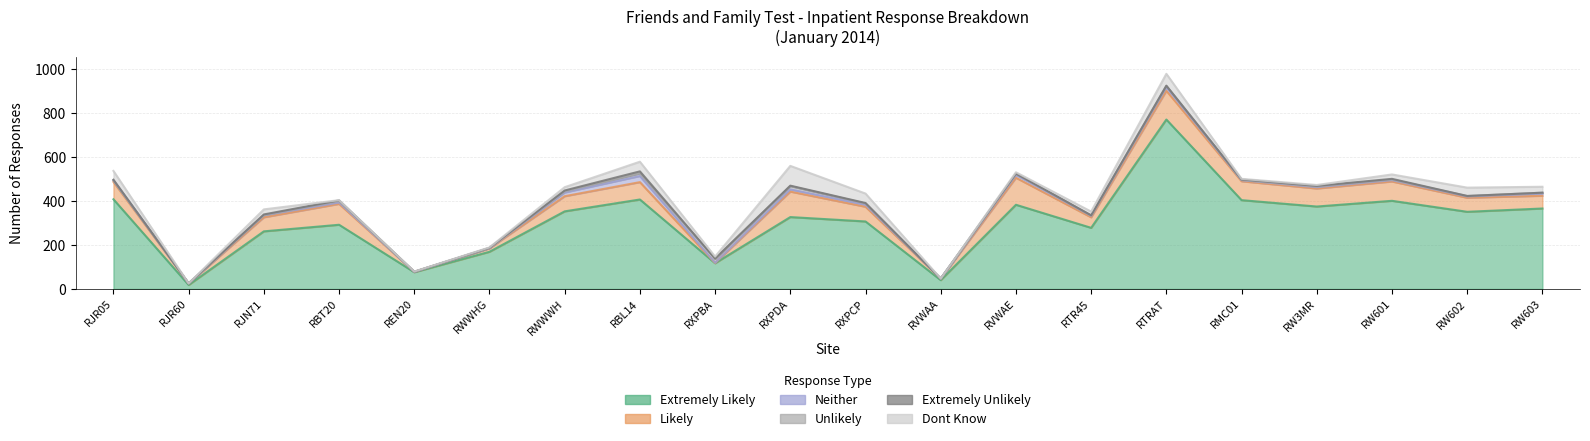

Rank the series at RVWAE from highest to lowest value.

Extremely Likely, Likely, Neither, Dont Know, Unlikely, Extremely Unlikely